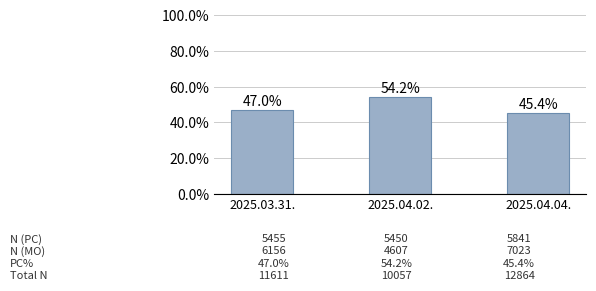

The chart shows a value of 45.4 at 2025.04.04.. True or false?

True